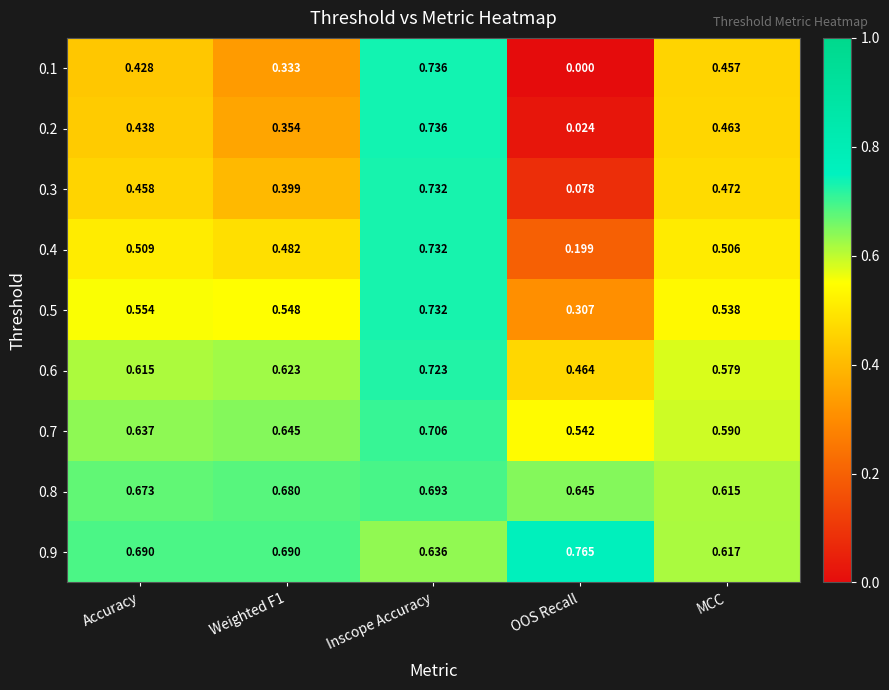

Where is 0.6 nearest to the value 0?

OOS Recall